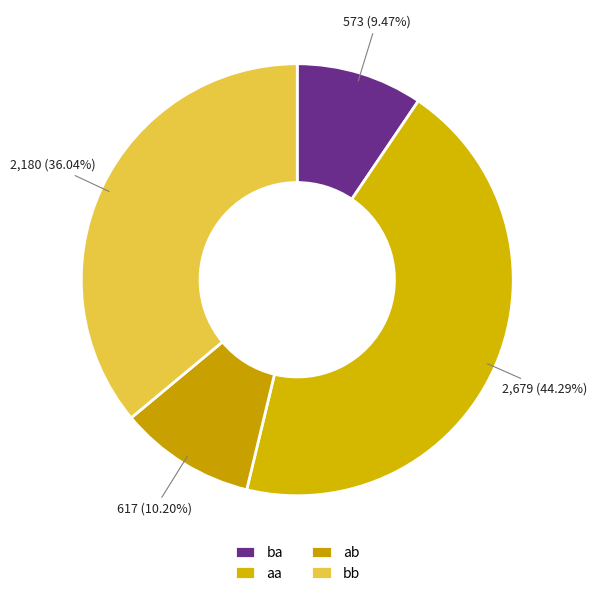

To the nearest percent, what portion does aa represent?

44%